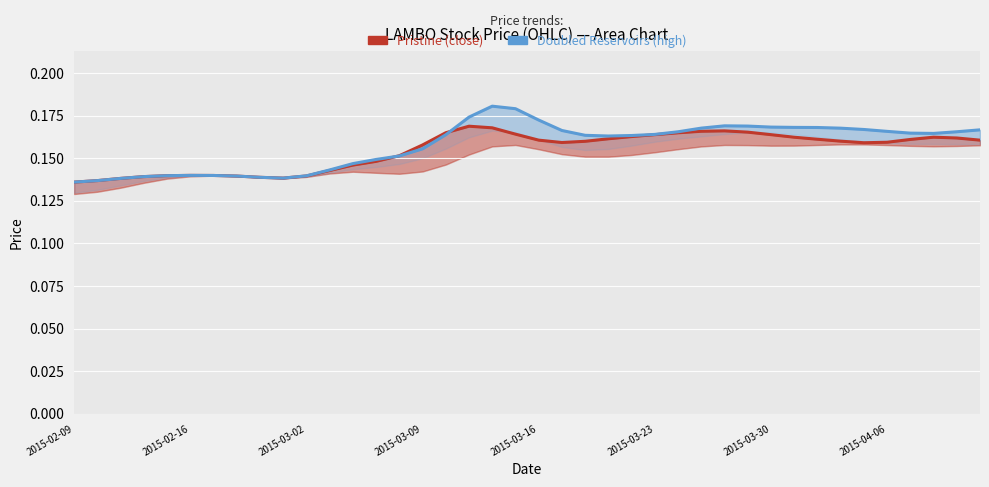

The value of Pristine (close) at 2015-04-06 is 0.2. True or false?

False